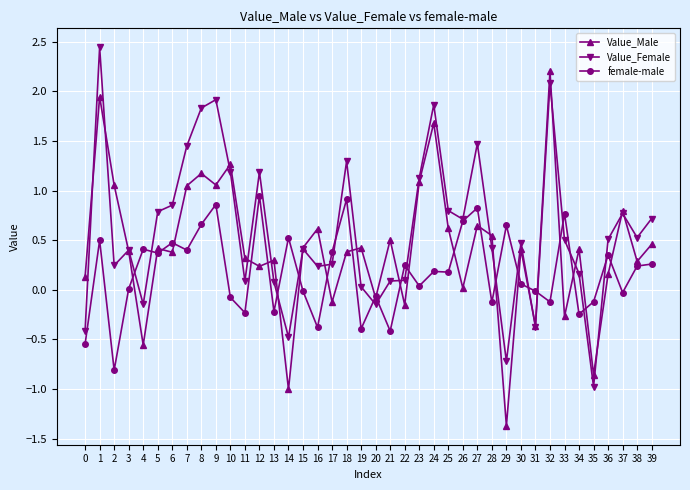

Which series has the widest spread of values?

Value_Male